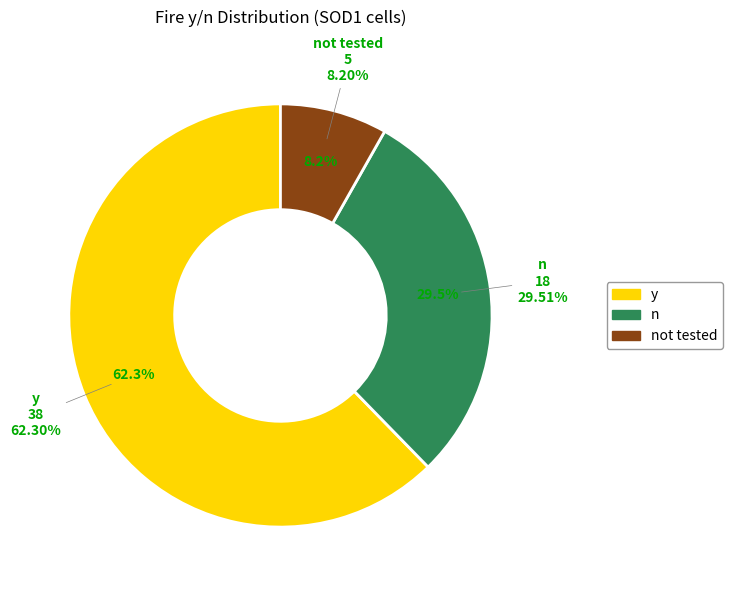

What is the ratio of the value at y to the value at n?

2.1